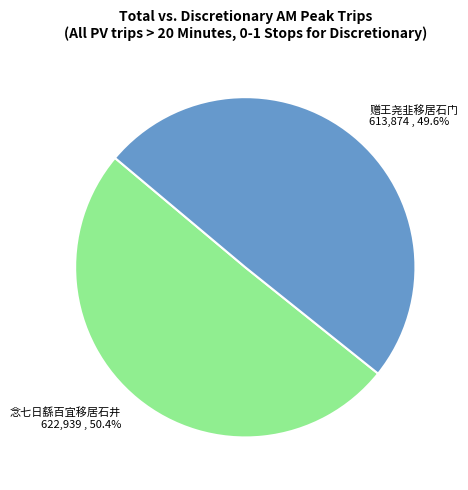

Which slice is the largest?

念七日繇百宜移居石井